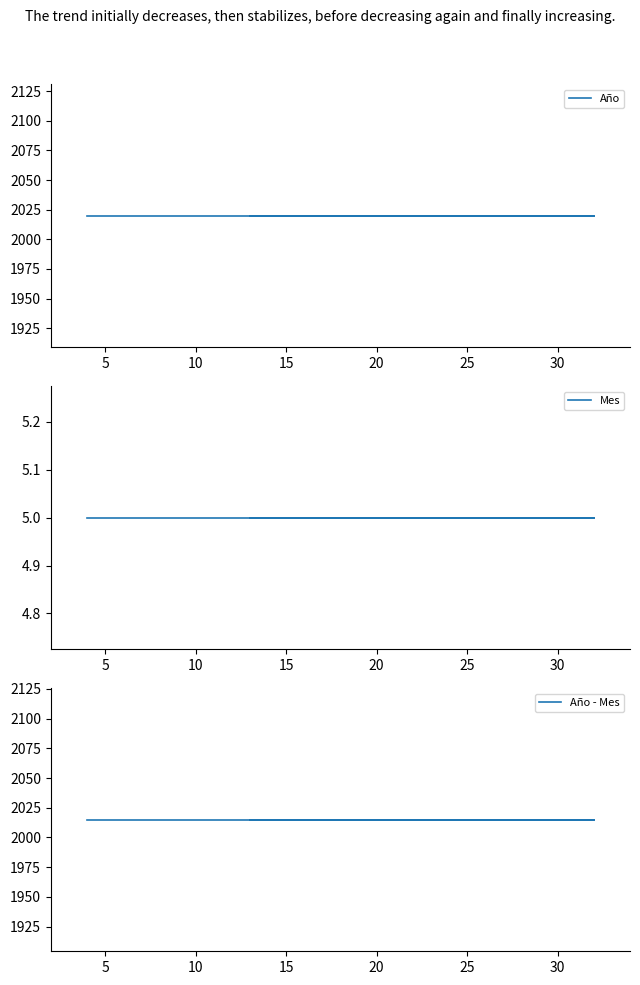

True or false: Año - Mes has more than 1 points higher than both neighbors.

False